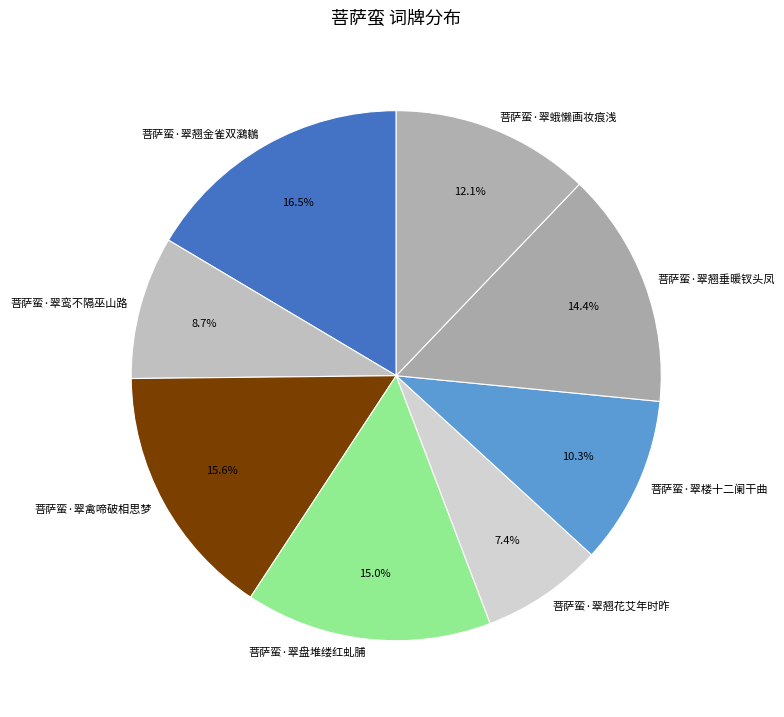

What is the largest slice in the pie chart?

菩萨蛮·翠翘金雀双鸂鶒